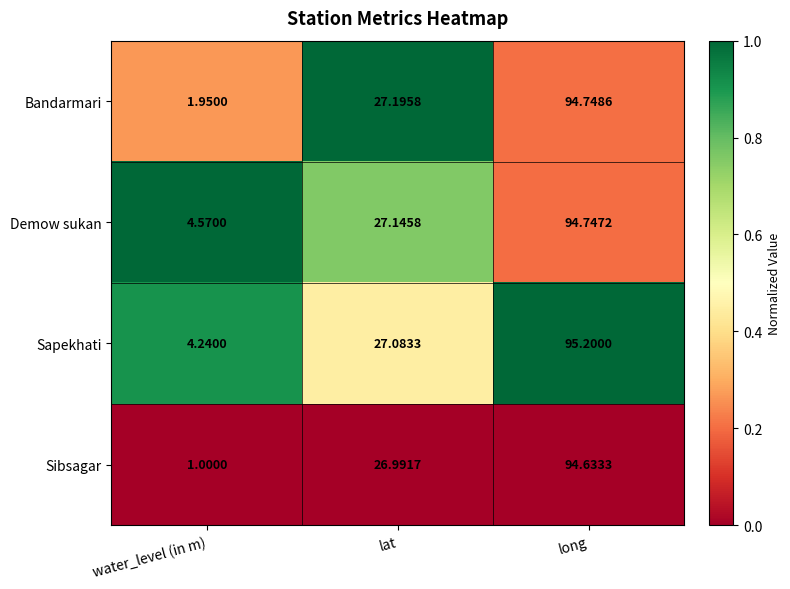

At water_level (in m), list the series in order from largest to smallest.

Demow sukan, Sapekhati, Bandarmari, Sibsagar